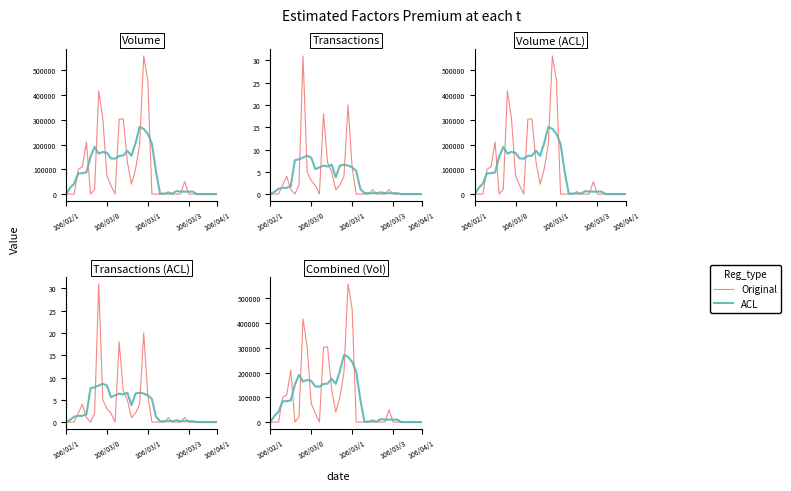

In Original, how many points are higher than both neighbors (excluding endpoints)?

6